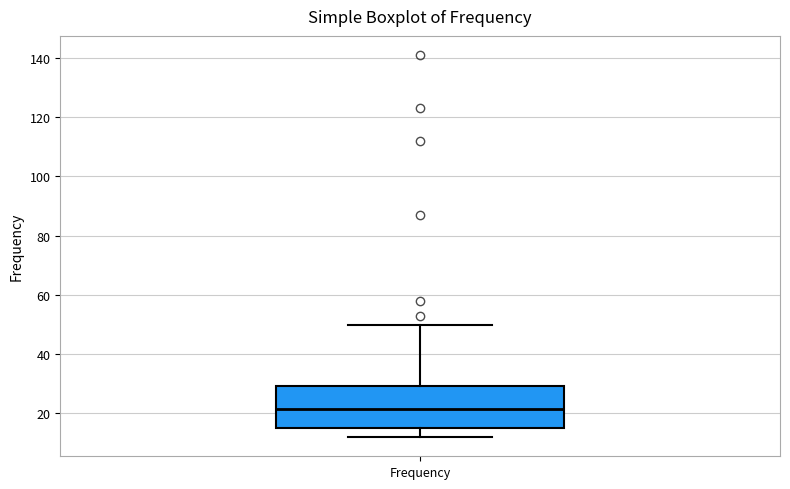

Transcribe this box plot: give where the median line is, the range the box spans, and where the two whiskers end, as read against the y-axis. The values are not printed on the chart, so give them approximately, as read against the axis.

median 22, box 16 to 30, whiskers 12 to 50